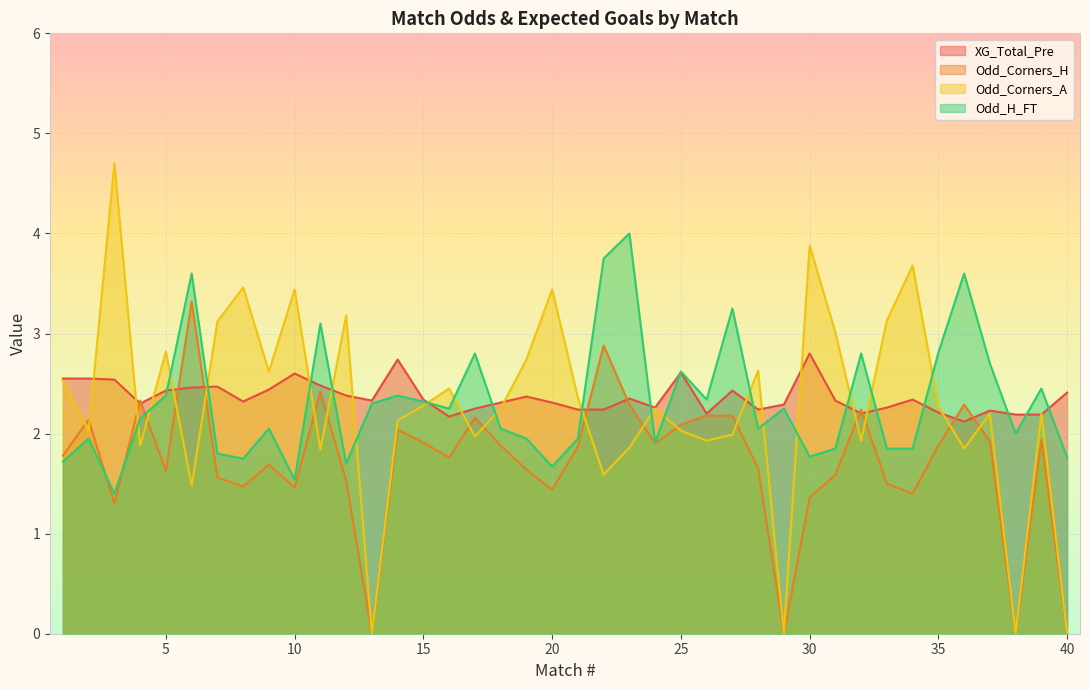

Reading right to left, list all the values displayed in this chart.

XG_Total_Pre: 40=2.4	39=2.2	38=2.2	37=2.2	36=2.1	35=2.2	34=2.3	33=2.3	32=2.2	31=2.3	30=2.8	29=2.3	28=2.2	27=2.4	26=2.2	25=2.6	24=2.3	23=2.4	22=2.2	21=2.2	20=2.3	19=2.4	18=2.3	17=2.2	16=2.2	15=2.3	14=2.7	13=2.3	12=2.4	11=2.5	10=2.6	9=2.4	8=2.3	7=2.5	6=2.5	5=2.4	4=2.3	3=2.5	2=2.5	1=2.5
Odd_Corners_H: 40=0.0	39=1.9	38=0.0	37=1.9	36=2.3	35=1.9	34=1.4	33=1.5	32=2.2	31=1.6	30=1.4	29=0.0	28=1.6	27=2.2	26=2.2	25=2.1	24=1.9	23=2.3	22=2.9	21=1.9	20=1.4	19=1.6	18=1.9	17=2.2	16=1.8	15=1.9	14=2.0	13=0.0	12=1.5	11=2.4	10=1.5	9=1.7	8=1.5	7=1.6	6=3.3	5=1.6	4=2.3	3=1.3	2=2.1	1=1.8
Odd_Corners_A: 40=0.0	39=2.2	38=0.0	37=2.2	36=1.9	35=2.3	34=3.7	33=3.1	32=1.9	31=3.0	30=3.9	29=0.0	28=2.6	27=2.0	26=1.9	25=2.0	24=2.2	23=1.9	22=1.6	21=2.4	20=3.4	19=2.7	18=2.2	17=2.0	16=2.5	15=2.3	14=2.1	13=0.0	12=3.2	11=1.8	10=3.4	9=2.6	8=3.5	7=3.1	6=1.5	5=2.8	4=1.9	3=4.7	2=2.0	1=2.5
Odd_H_FT: 40=1.8	39=2.5	38=2.0	37=2.7	36=3.6	35=2.8	34=1.9	33=1.9	32=2.8	31=1.9	30=1.8	29=2.2	28=2.0	27=3.2	26=2.3	25=2.6	24=1.9	23=4.0	22=3.8	21=1.9	20=1.7	19=1.9	18=2.0	17=2.8	16=2.2	15=2.3	14=2.4	13=2.3	12=1.7	11=3.1	10=1.5	9=2.0	8=1.8	7=1.8	6=3.6	5=2.4	4=2.1	3=1.4	2=1.9	1=1.7